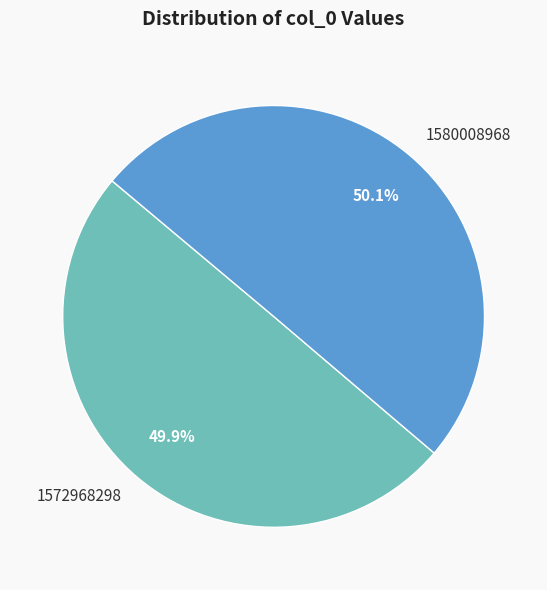

To the nearest percent, what portion does 1580008968 represent?

50%